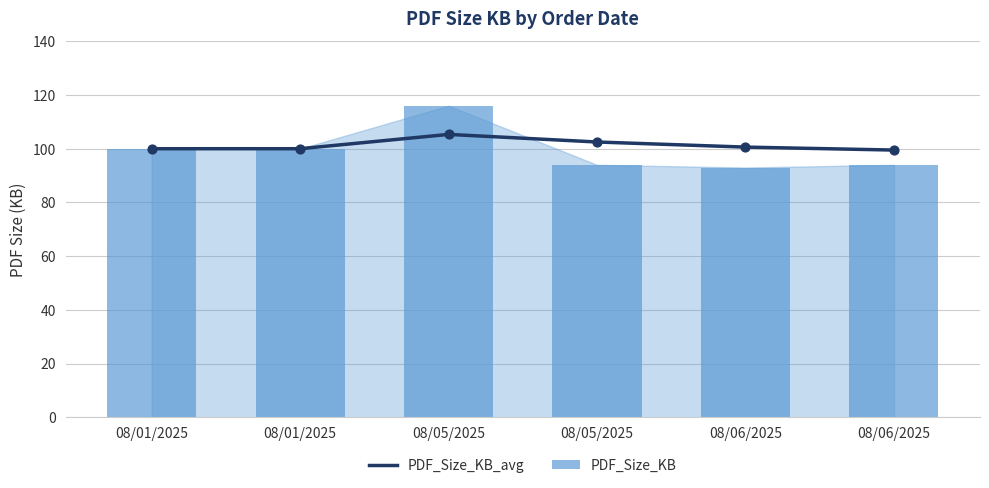

Which series has the largest total across all categories?

PDF_Size_KB_avg